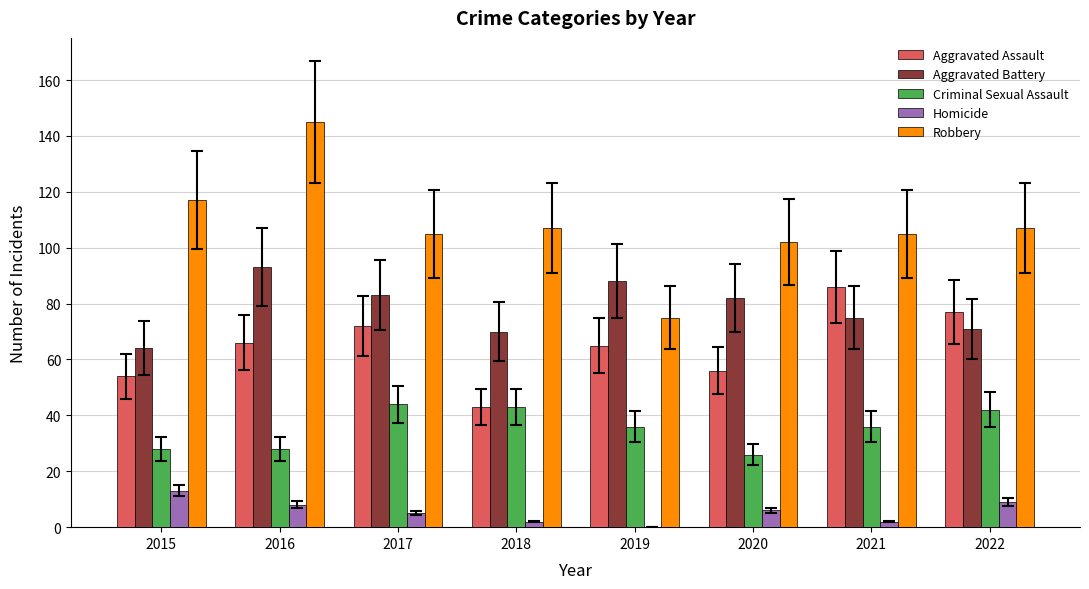

How many positive values does the Homicide series have?

7